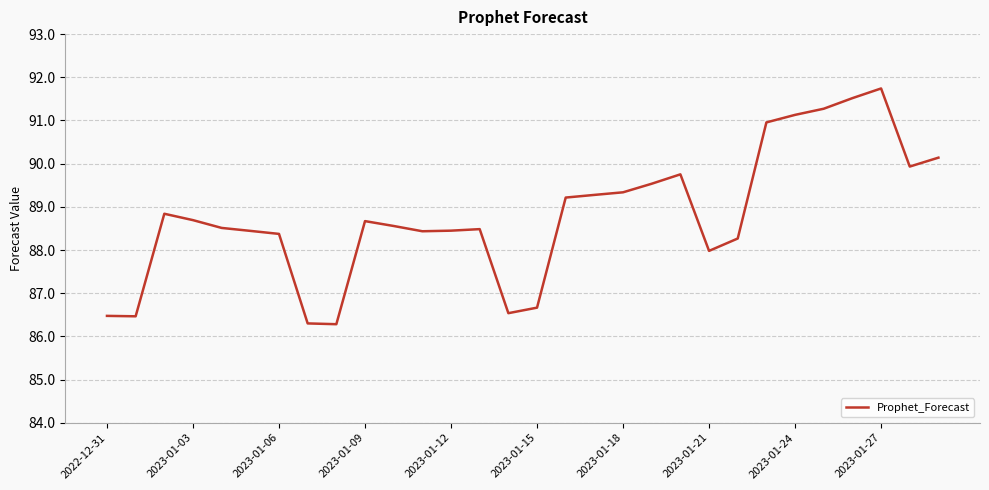

What is the difference between the maximum and minimum values?

5.5